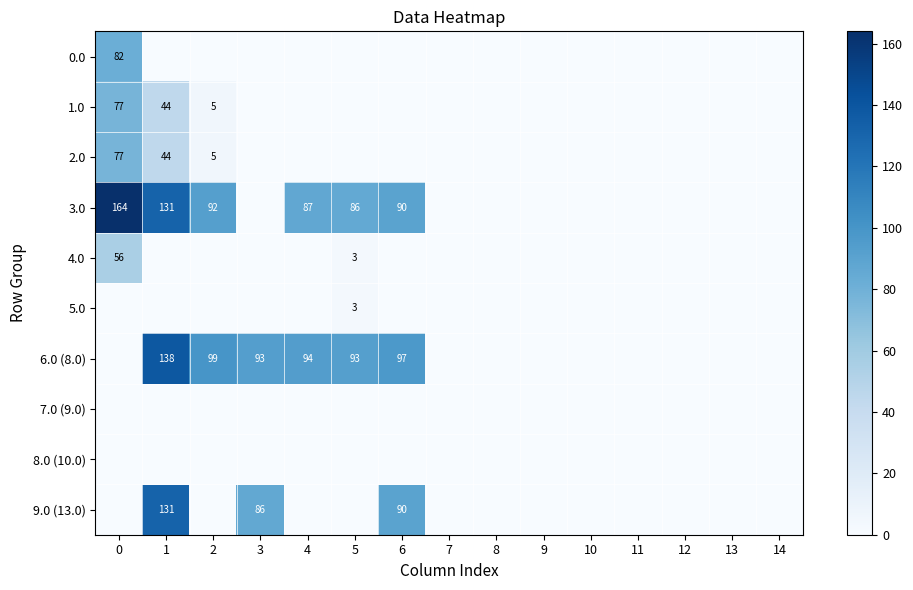

What is the spread (max minus min) of values at 5?

92.8